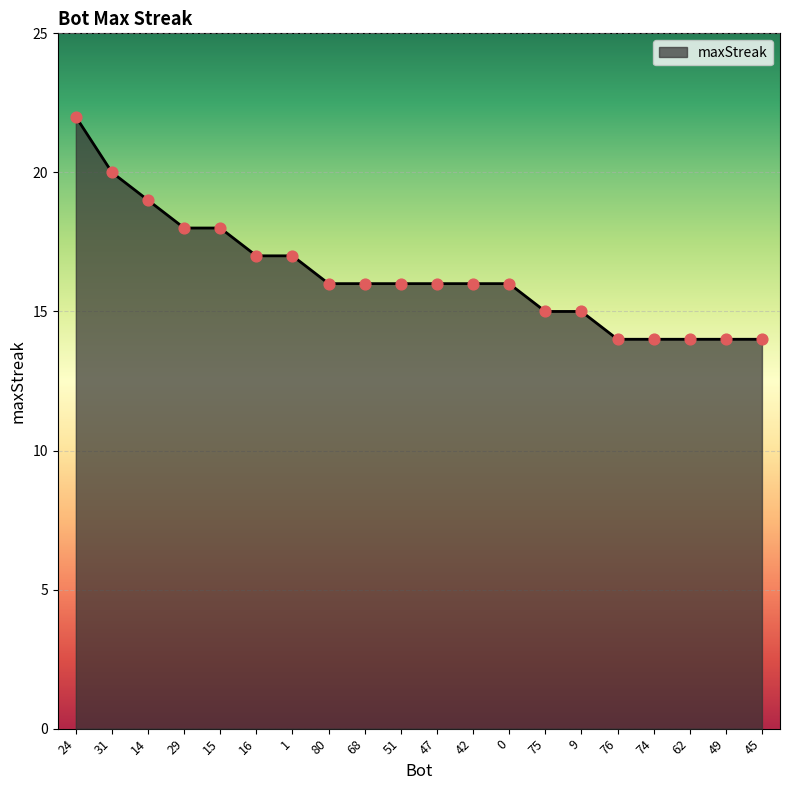

Between 45 and 1, which is larger?

1